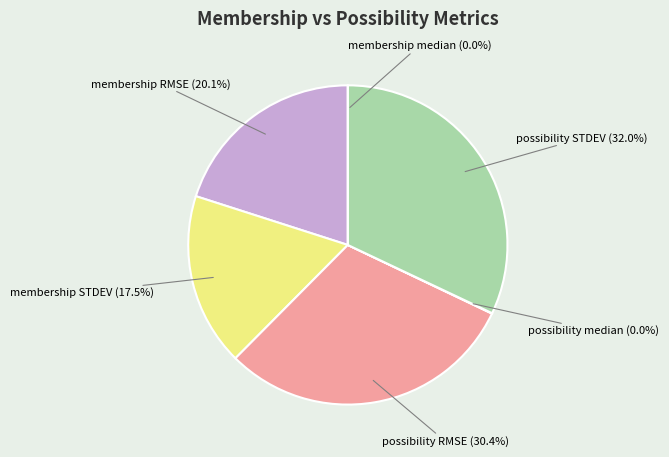

What is the smallest slice in the pie chart?

membership median